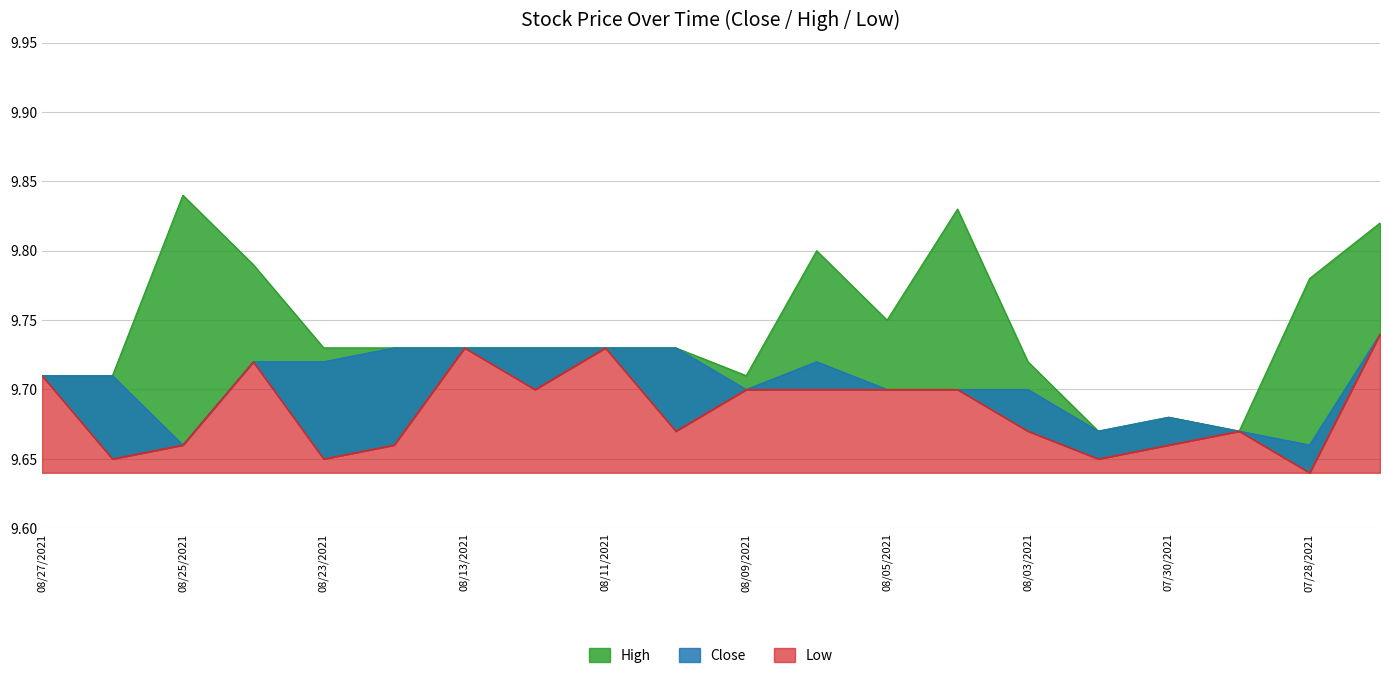

What are all the series names shown in the legend?

Close, High, Low